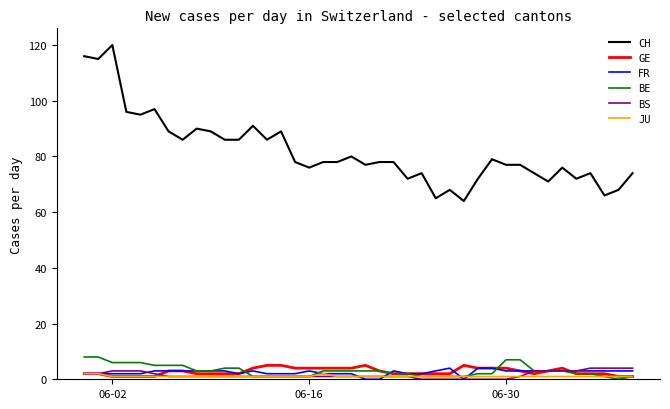

Which series has the largest total across all categories?

CH